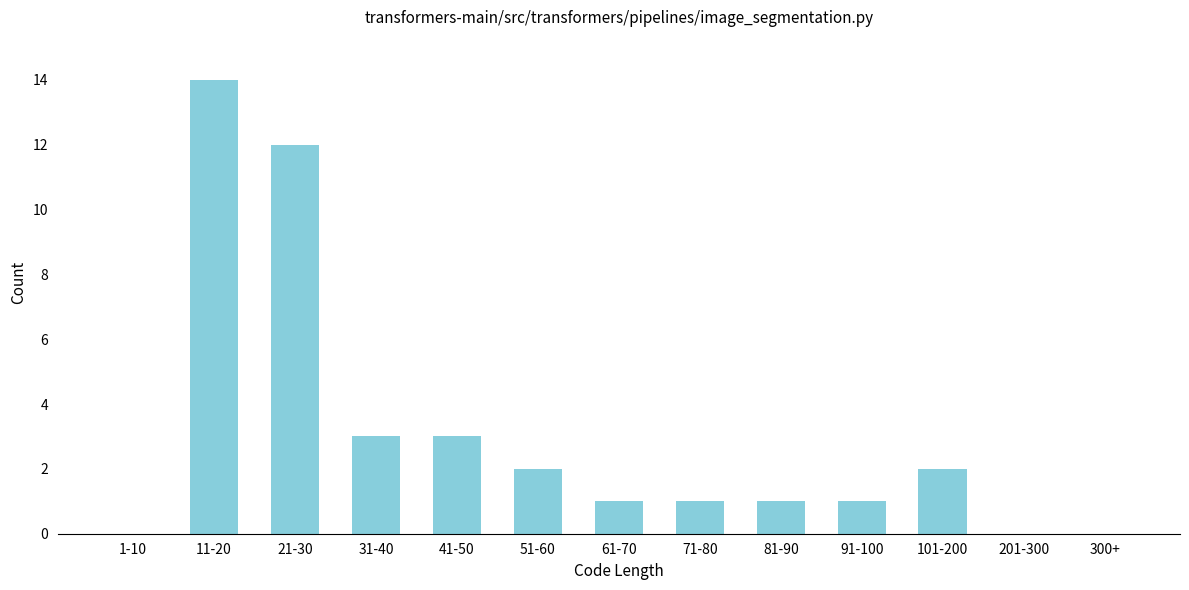

Reading right to left, list all the values displayed in this chart.

300+=0	201-300=0	101-200=2	91-100=1	81-90=1	71-80=1	61-70=1	51-60=2	41-50=3	31-40=3	21-30=12	11-20=14	1-10=0